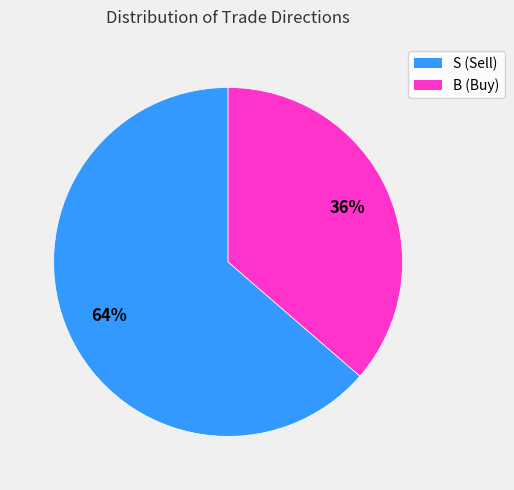

To the nearest percent, what is the average slice percentage?

50%